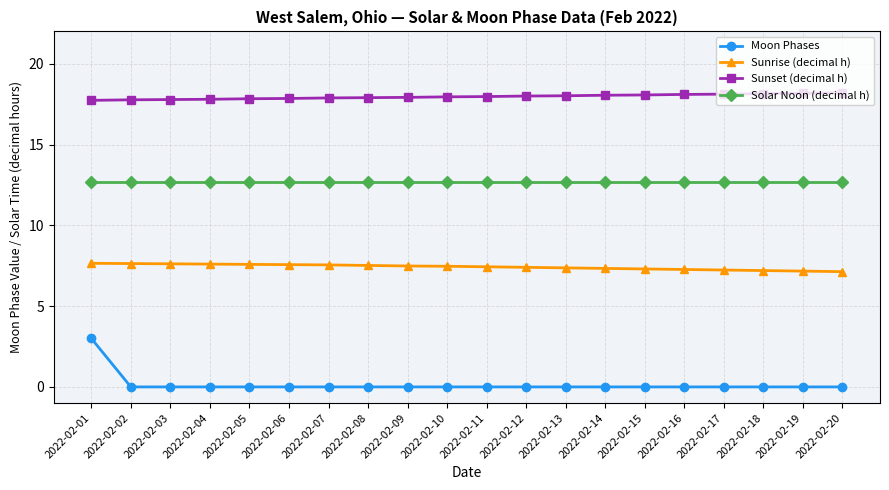

Which series has the largest range (max minus min)?

Moon Phases